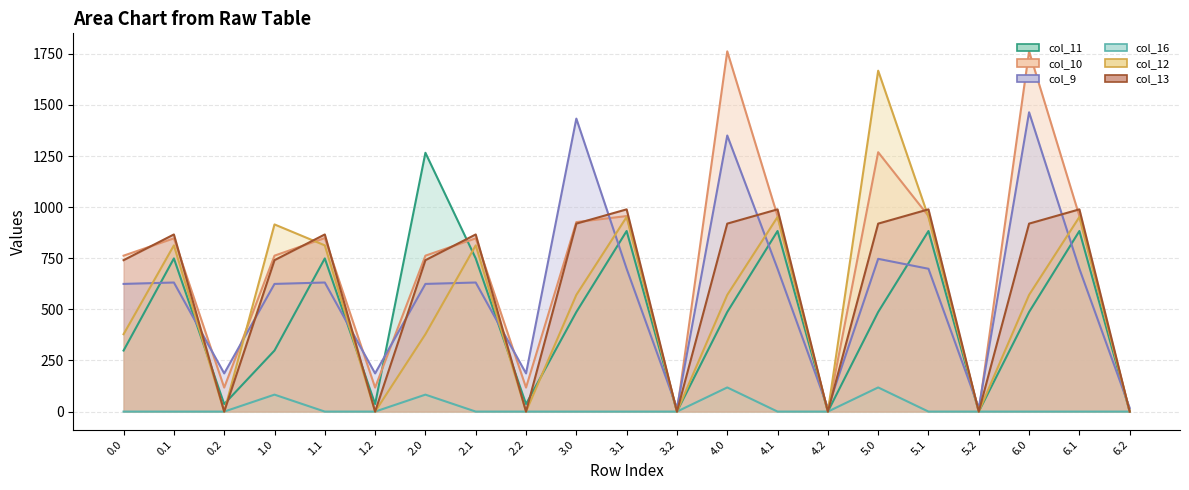

How many data points in col_16 (line) are above 0?

4